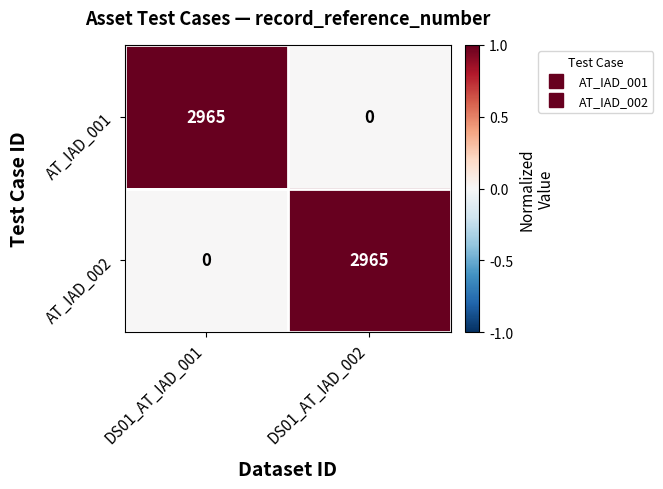

What is the total value across all series at DS01_AT_IAD_002?

2965